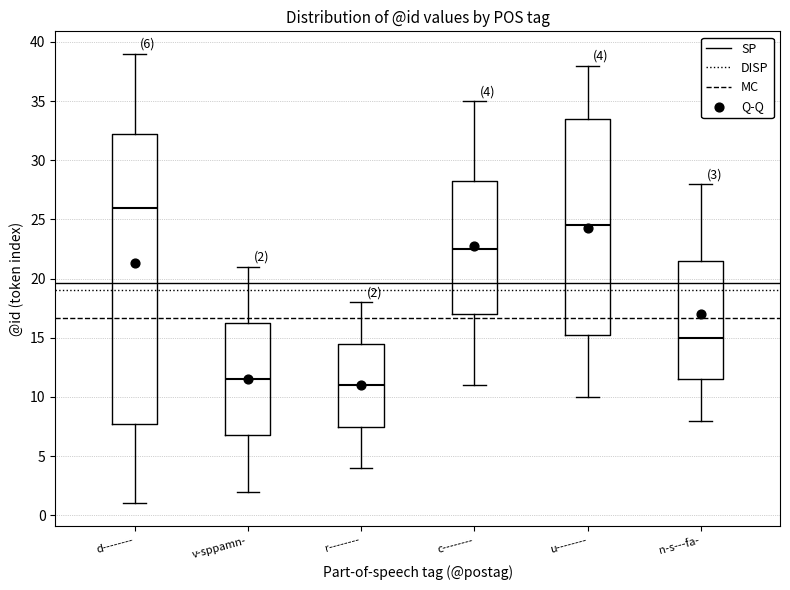

Which box is the tallest, from its lower edge to its upper edge?

d--------